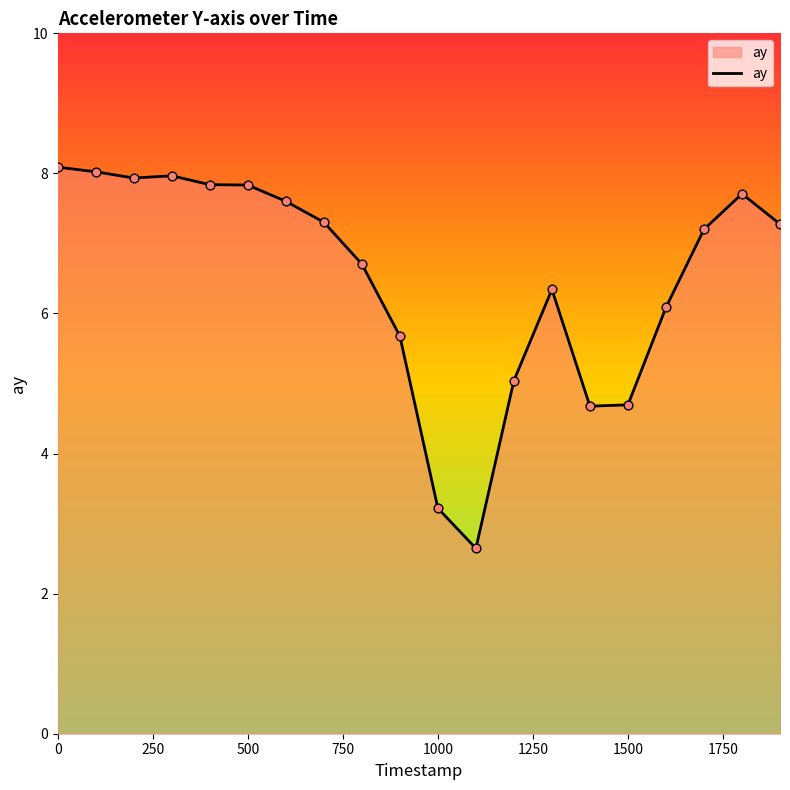

What is the maximum value shown in the chart?

8.1